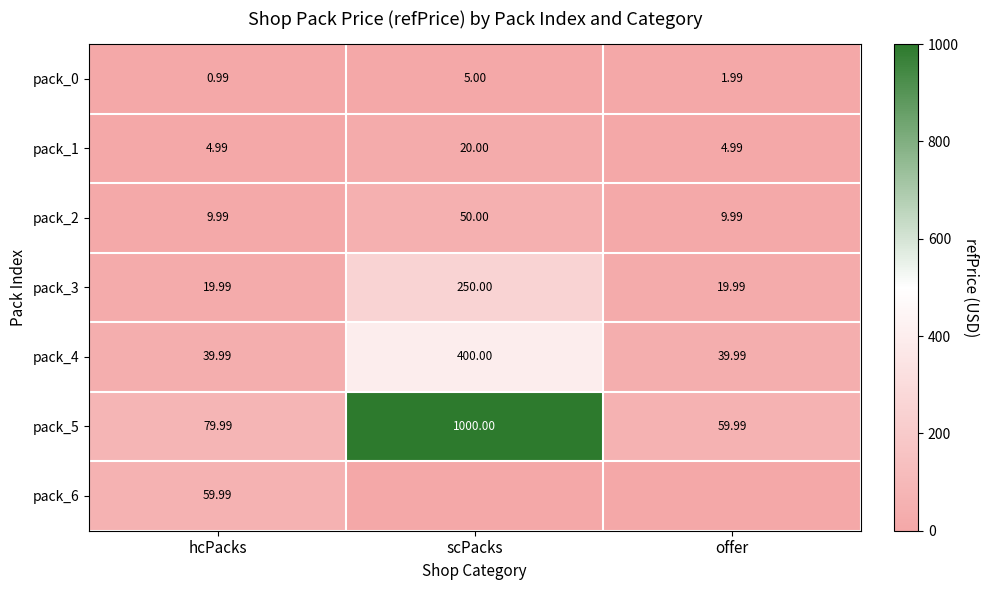

Where does the pack_0 series first go above 1?

scPacks